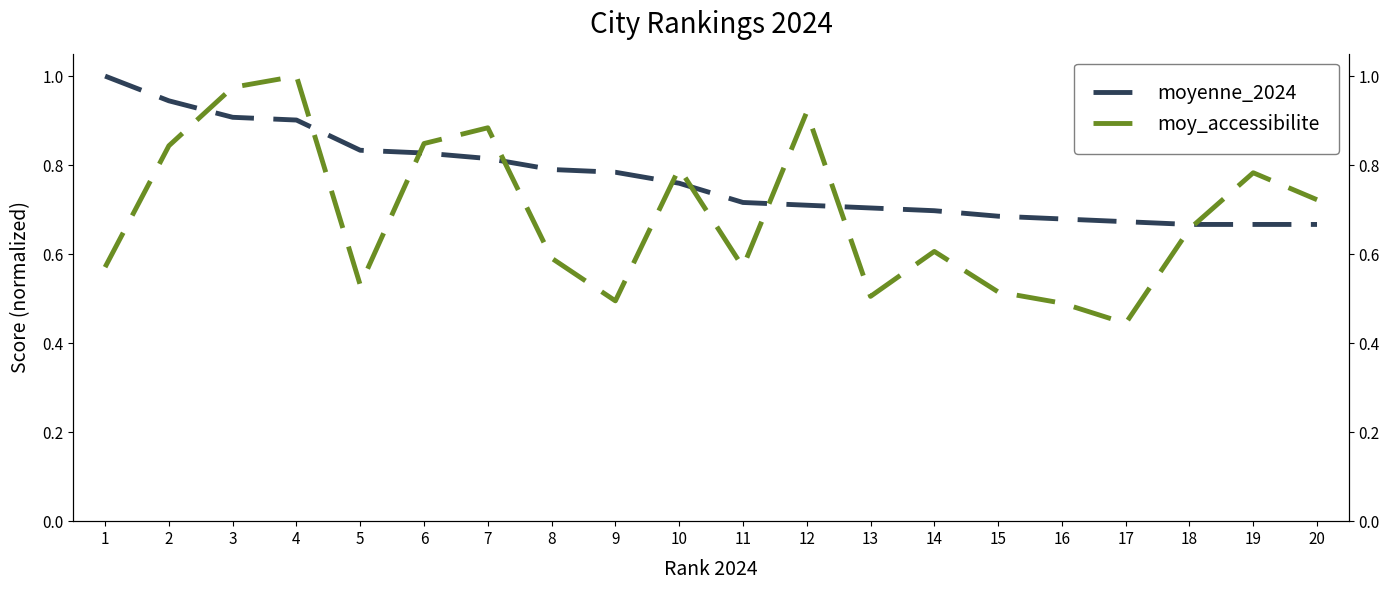

What is the value of the moy_accessibilite point at the 16th from the left?

0.5